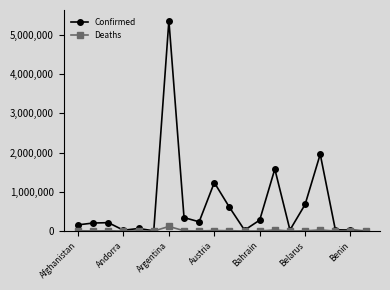

What is the greatest value displayed?

5366522